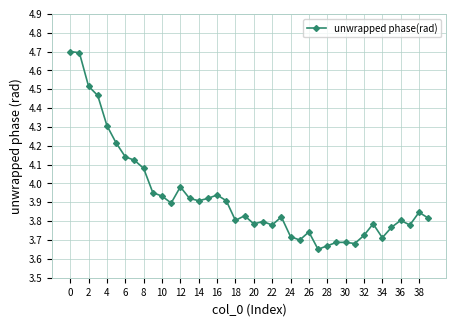

What is the greatest value displayed?

4.7